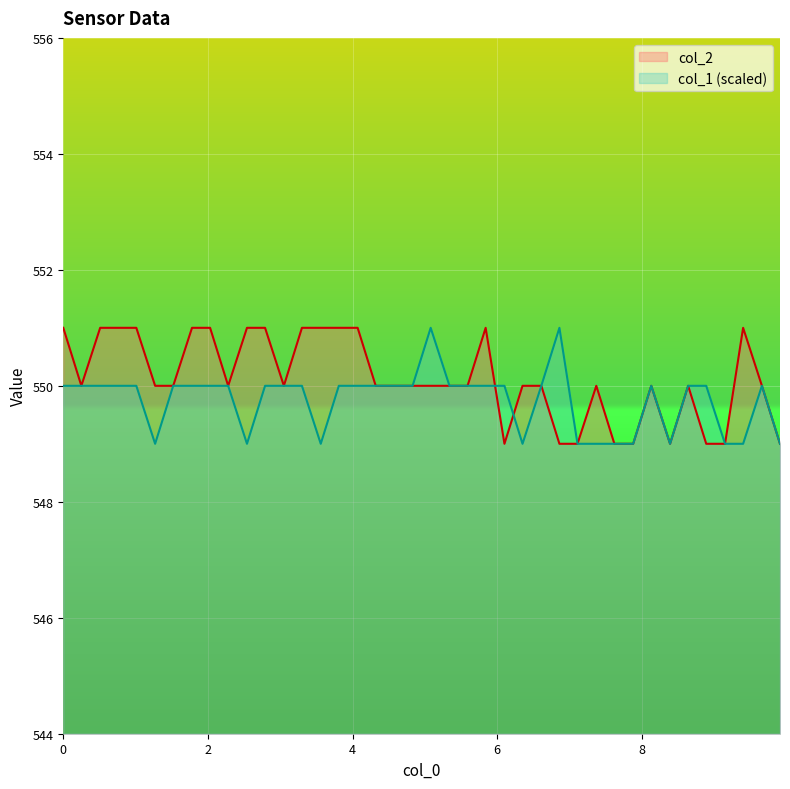

How many col_2 values are between 550 and 551?

31